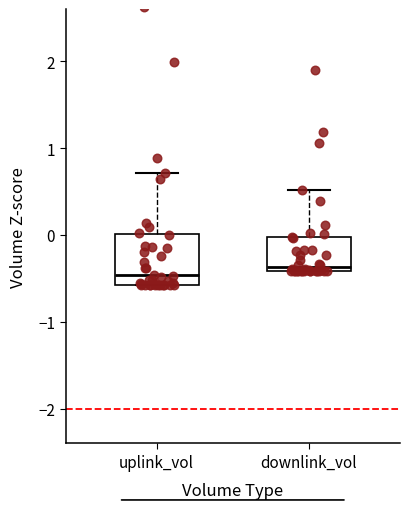

Reading left to right, transcribe this box plot: for each box, give where its median line is, the range the box spans, and where its two whiskers end, as read against the y-axis. The values are not printed on the chart, so give them approximately, as read against the axis.

uplink_vol: median -0.5, box -0.6 to 0.0, whiskers -0.6 to 0.7
downlink_vol: median -0.4 (just above the box's lower edge), box -0.4 to 0.0, whiskers -0.4 to 0.5